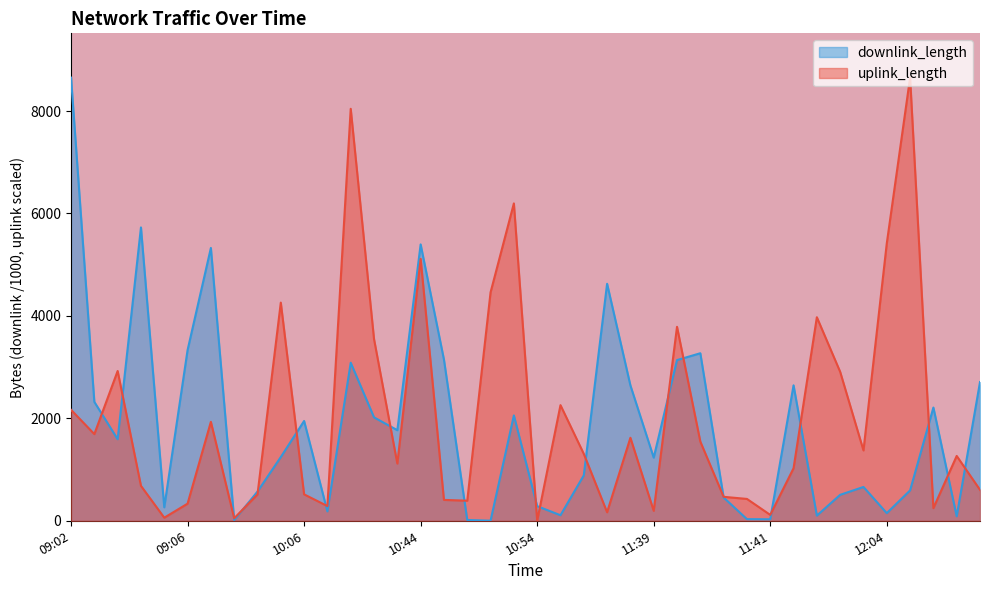

Does the chart display data point markers on the line(s)?

No